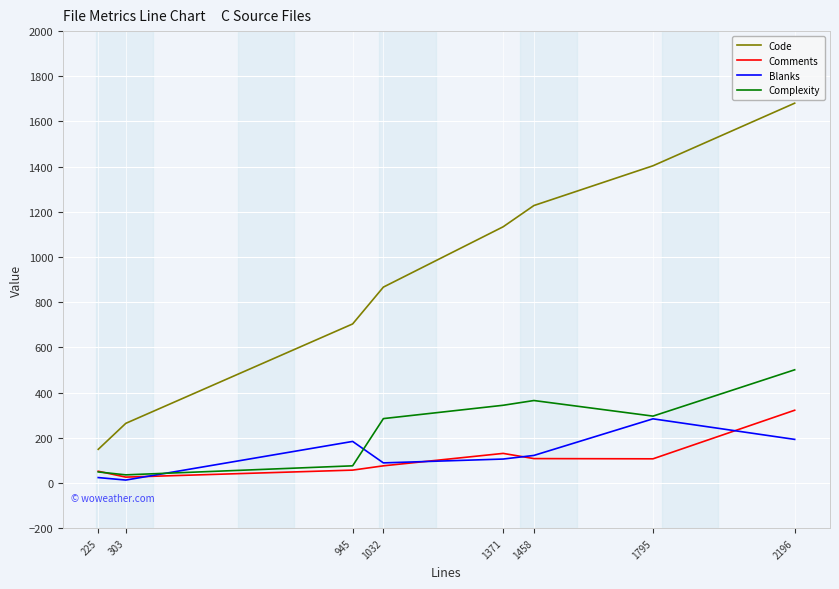

What is the sum of all Code values?

7431